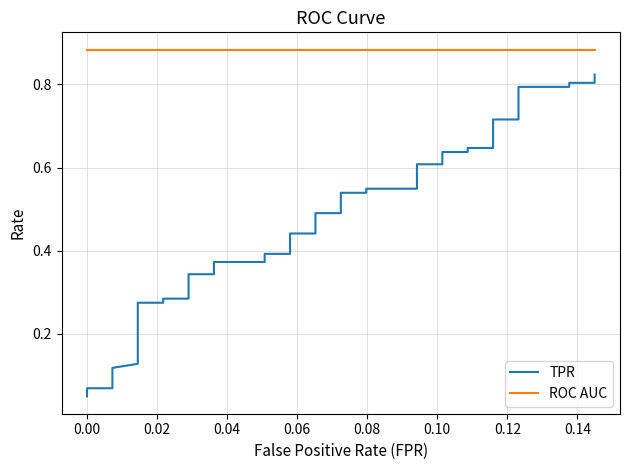

Is this an area chart (filled region under the line)?

No